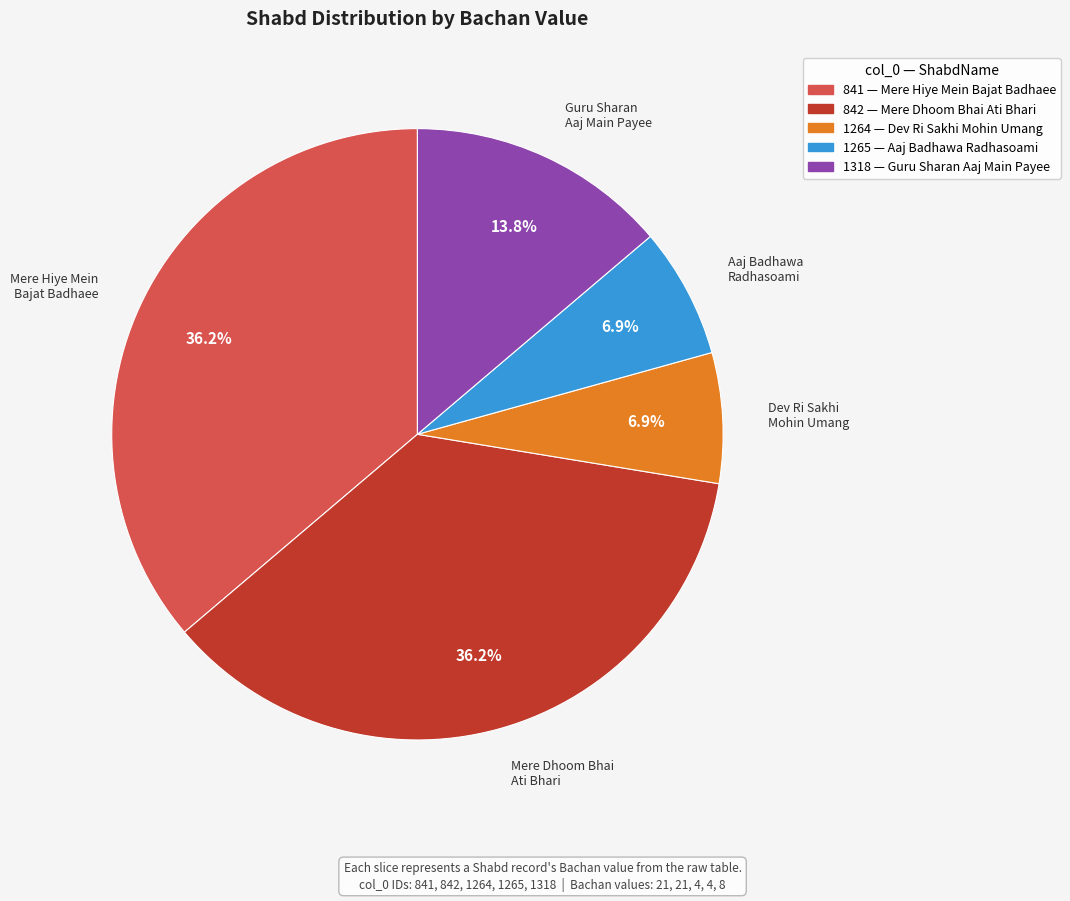

Between 842 and 1265, which is larger?

842